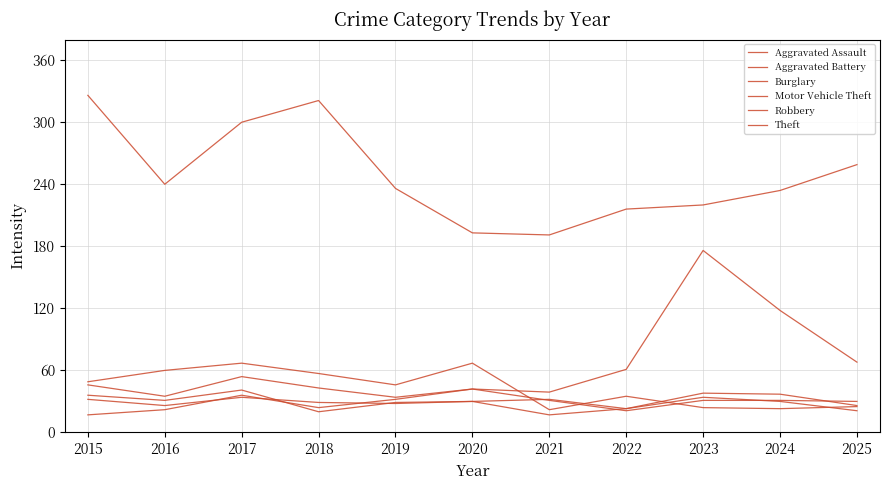

What is the value of the Motor Vehicle Theft point at the 4th from the left?

43